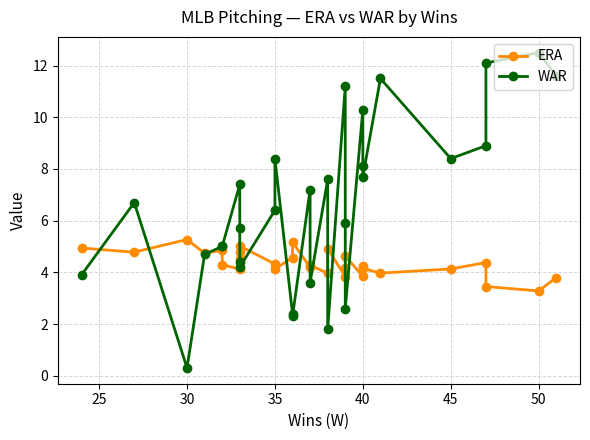

True or false: WAR and ERA intersect in this chart.

True